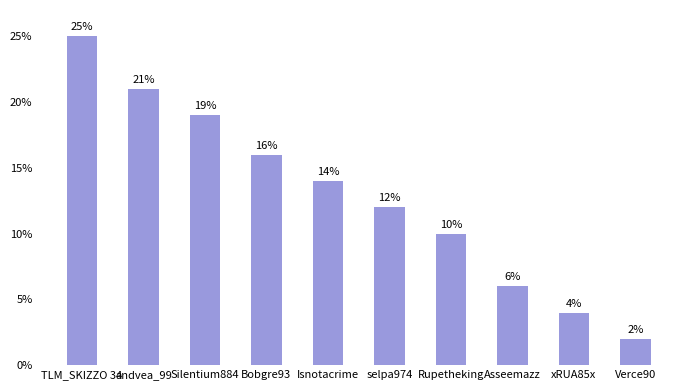

What position from the right is selpa974?

5